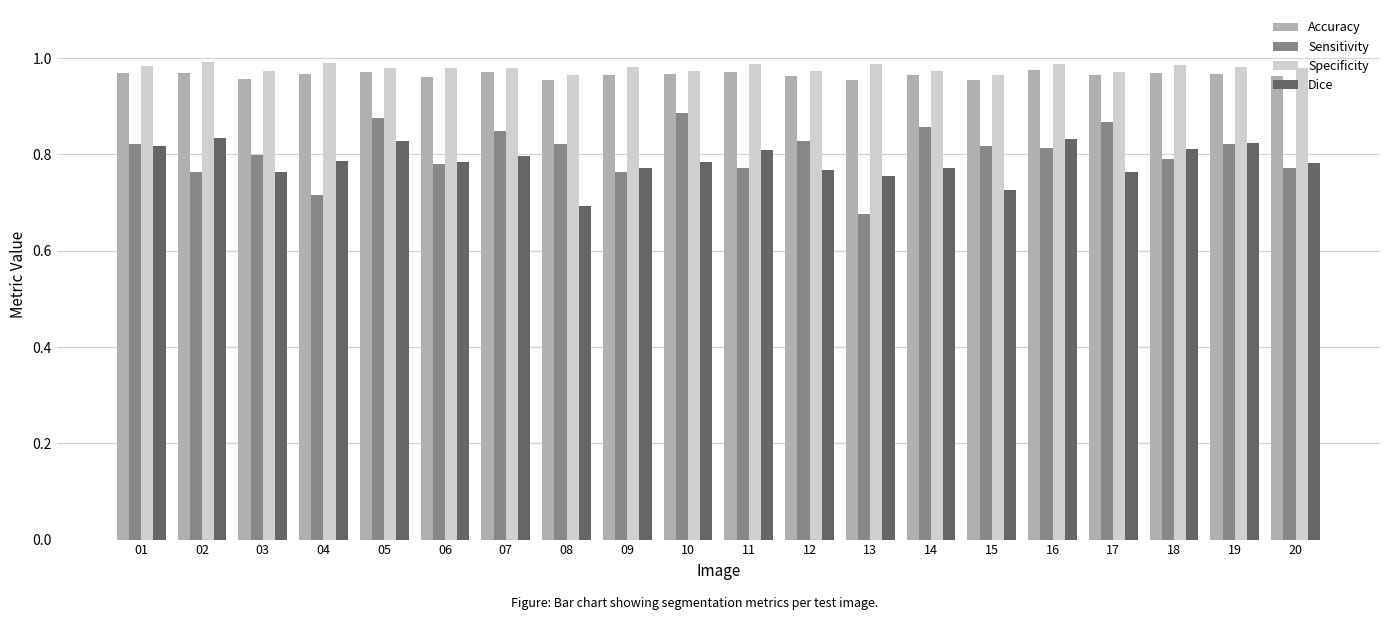

Which category has the lowest value in the Sensitivity series?

13